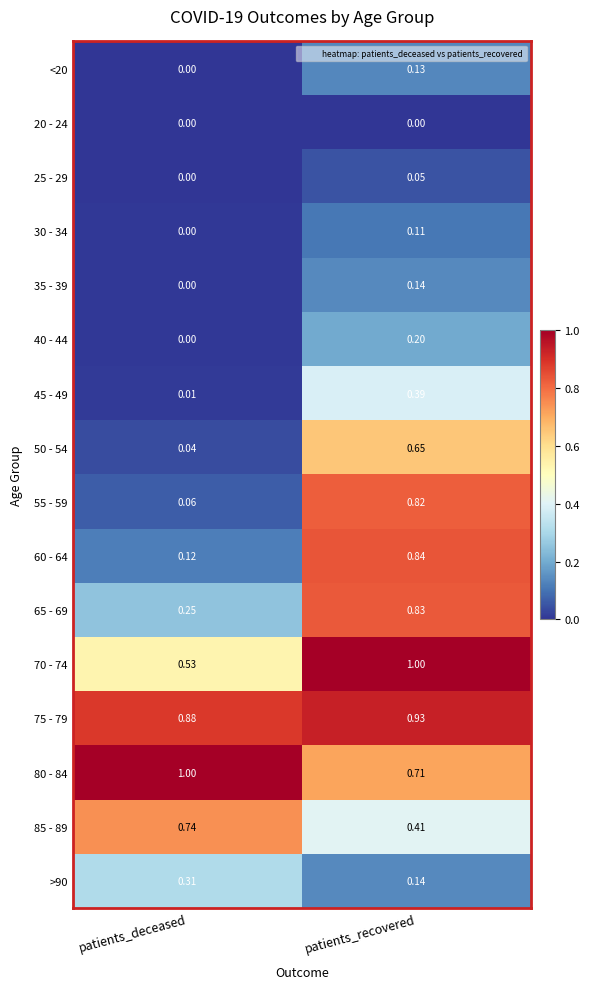

Is the value of 25 - 29 at patients_recovered greater than the value of 30 - 34 at patients_deceased?

Yes